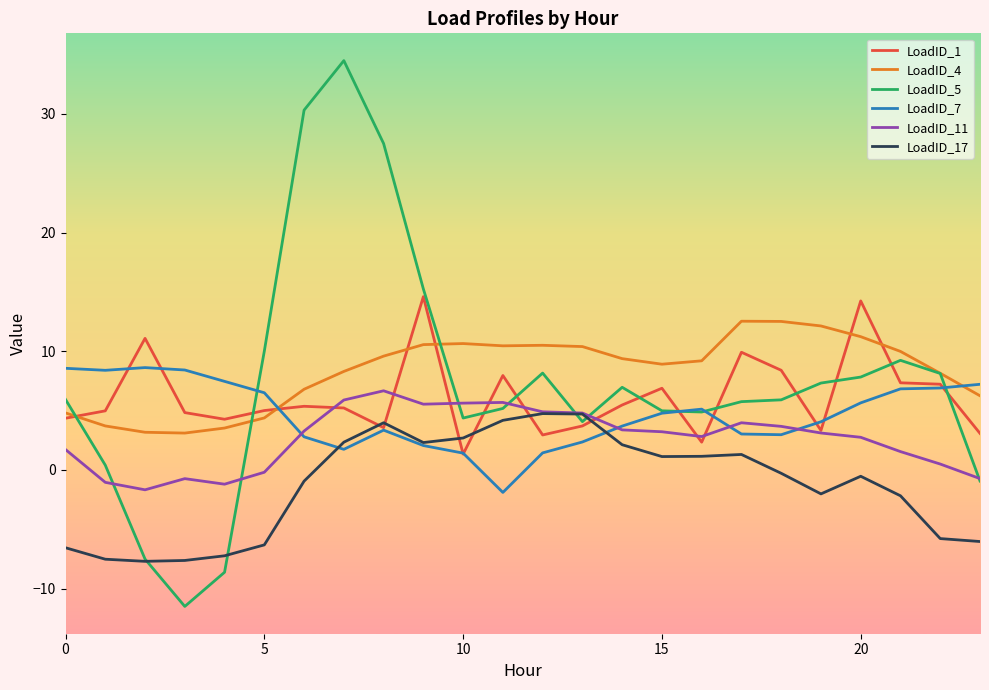

How many lines are shown in the chart?

6